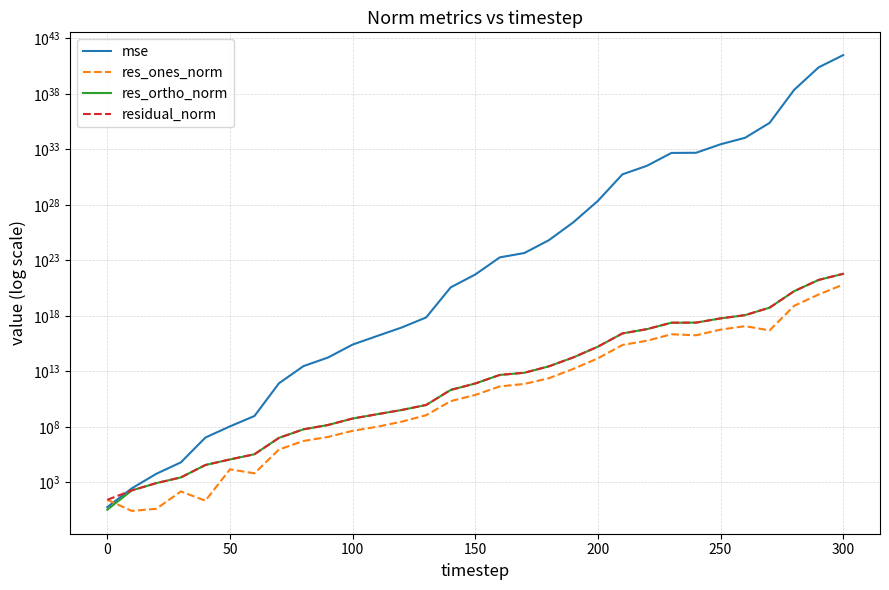

Is it true that residual_norm equals 2890116377845099921408.0 at 300?

False